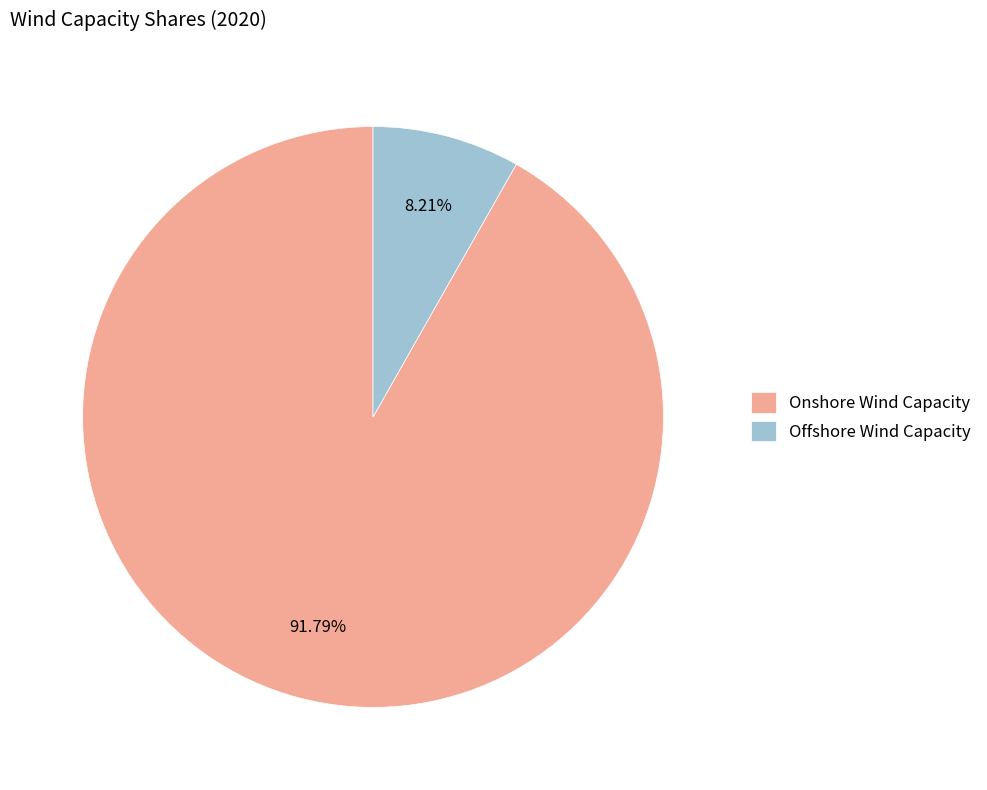

Rank the categories by value from lowest to highest.

Offshore Wind Capacity, Onshore Wind Capacity